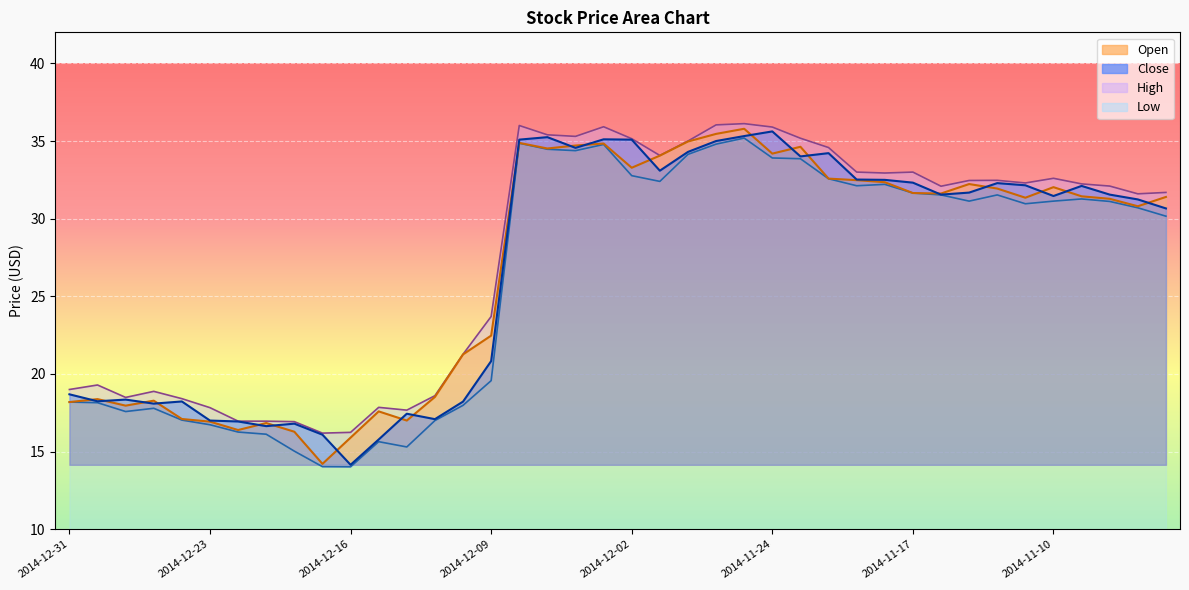

What is the difference between the second highest and second lowest values in the Low series?

20.8